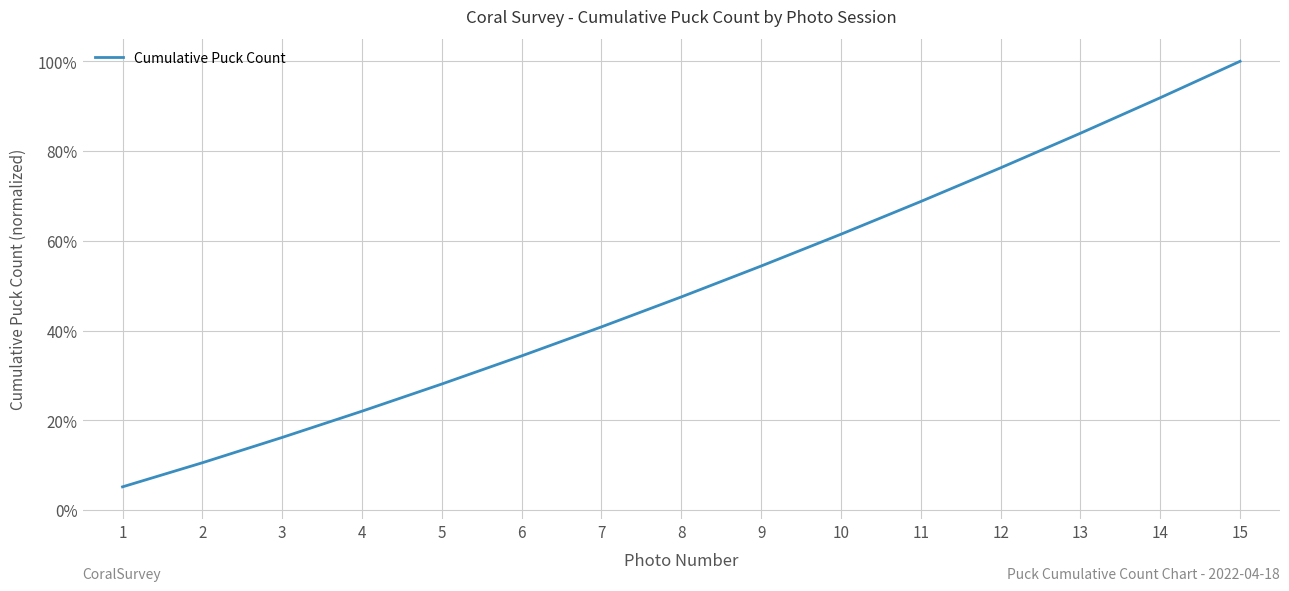

Is this an area chart (filled region under the line)?

No